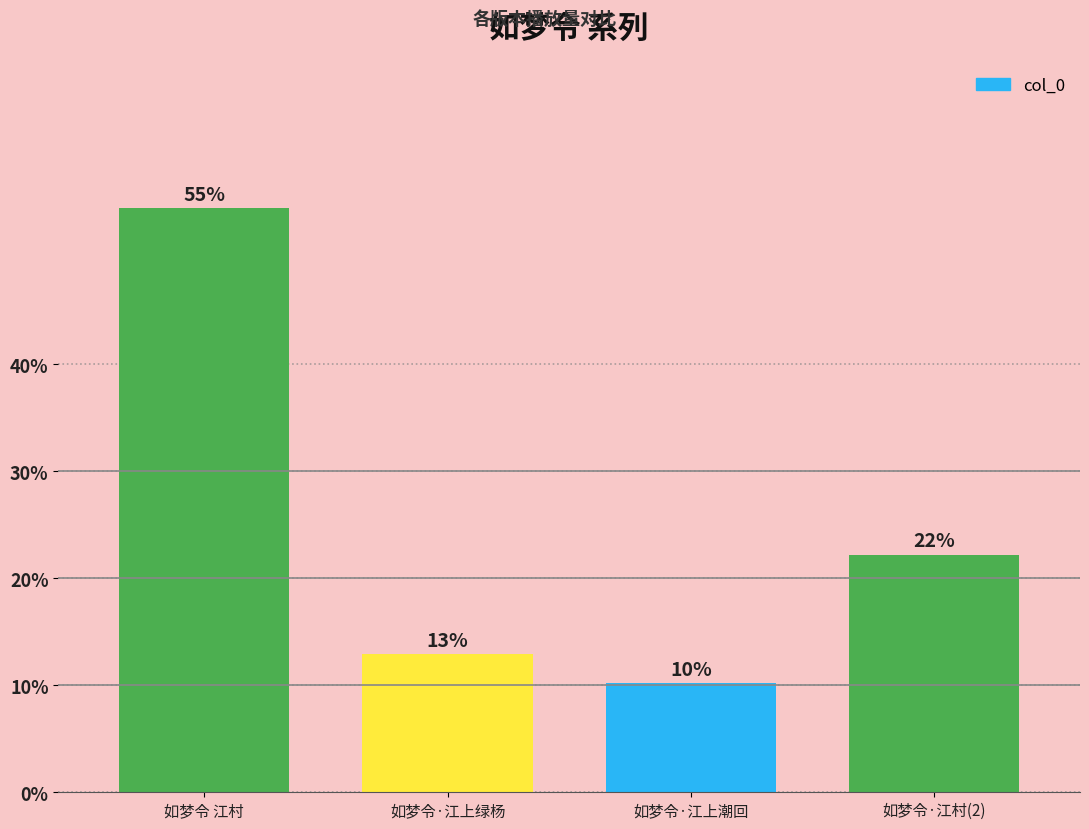

What is the approximate value at 如梦令·江村(2)?

22.2